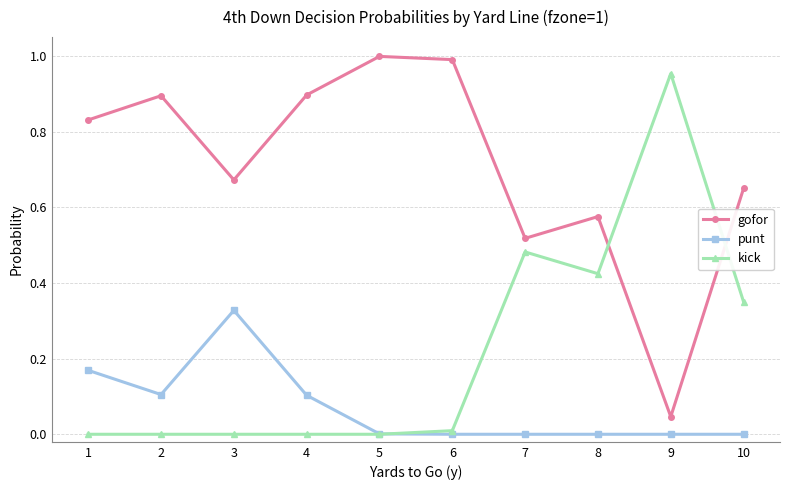

Is the value of punt at 1 greater than the value of kick at 2?

Yes